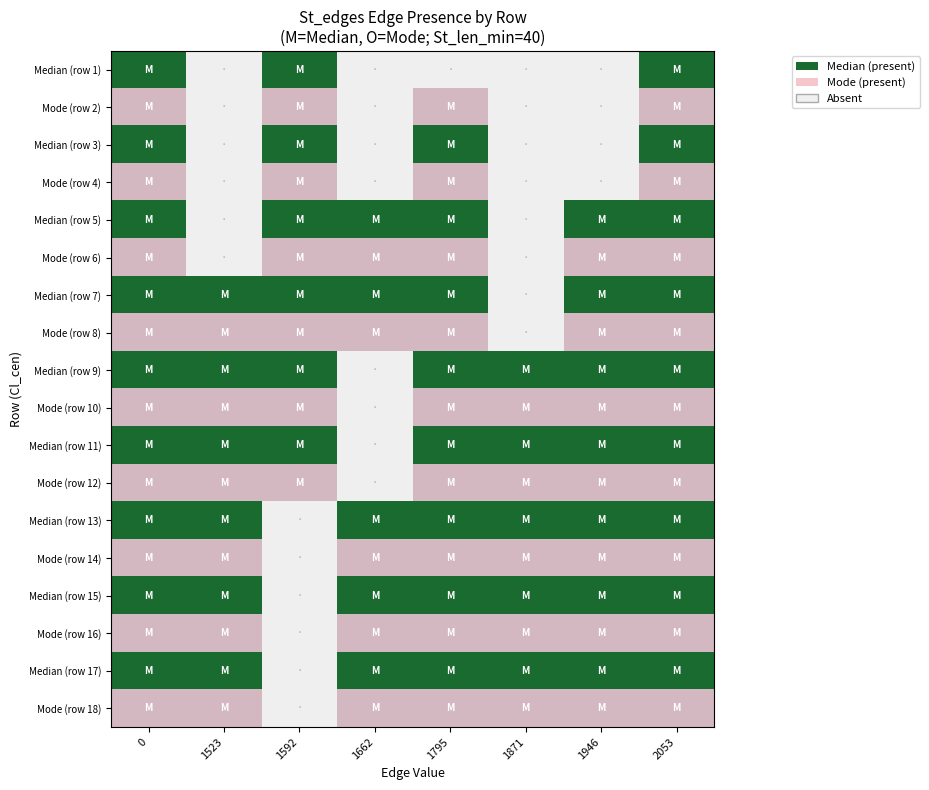

How many data points does each series have?

8